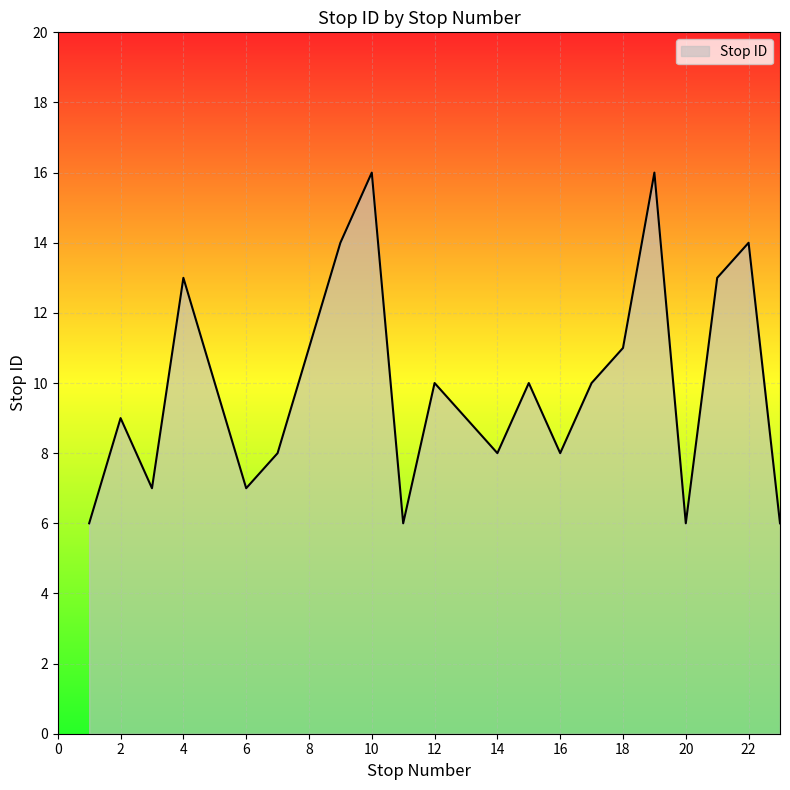

What is the sum of all values?

228